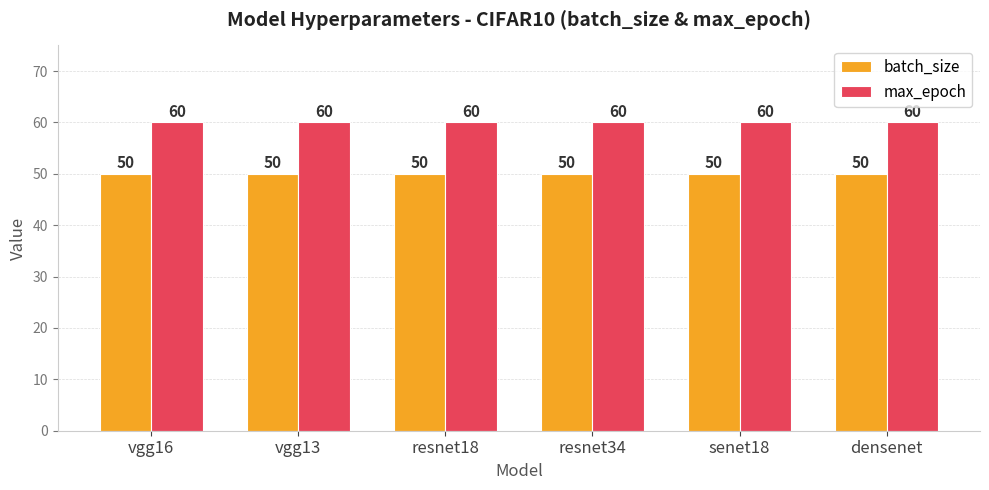

How many series are shown in this chart?

2